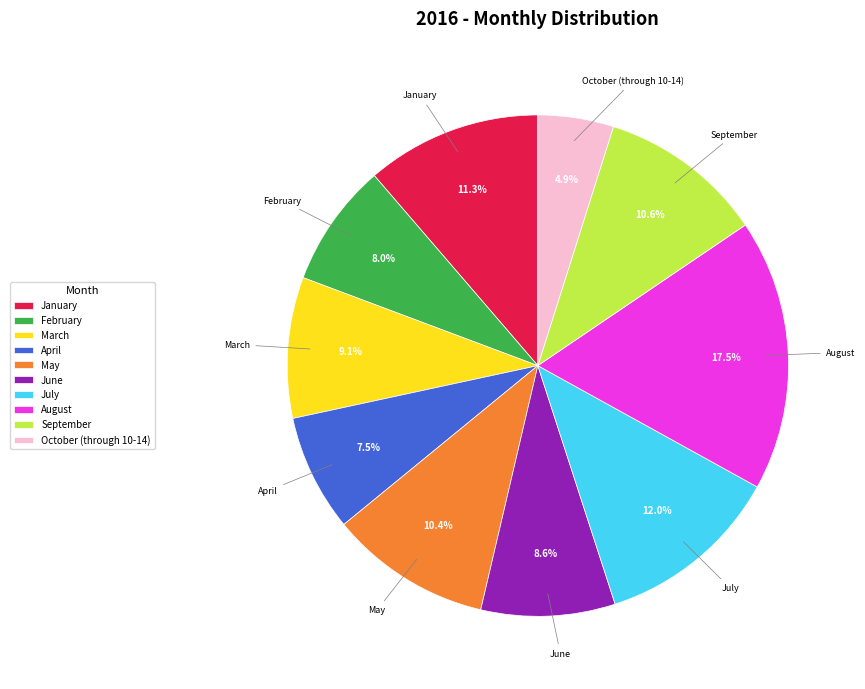

What is the largest slice in the pie chart?

August